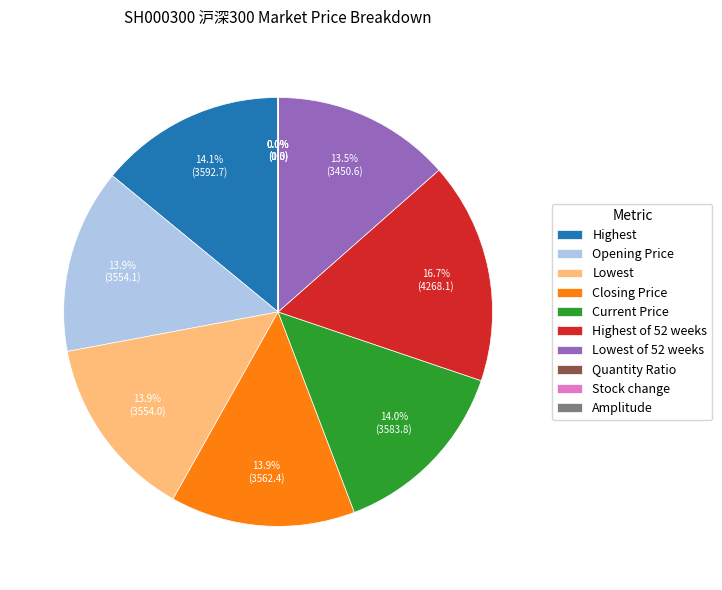

Which slice is the largest?

Highest of 52 weeks